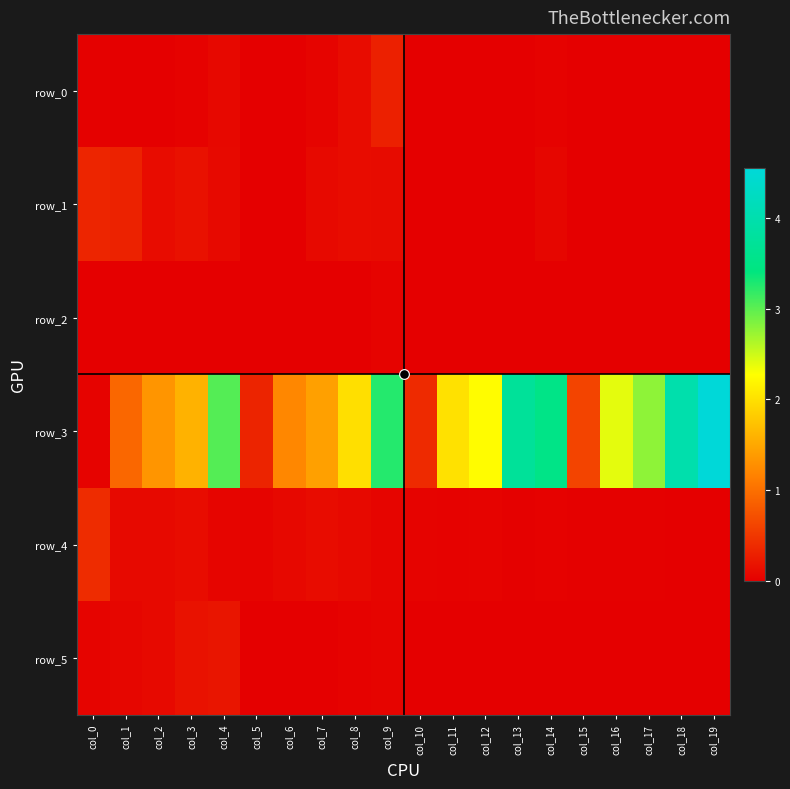

The value of row_5 at col_14 is 0.0. True or false?

False